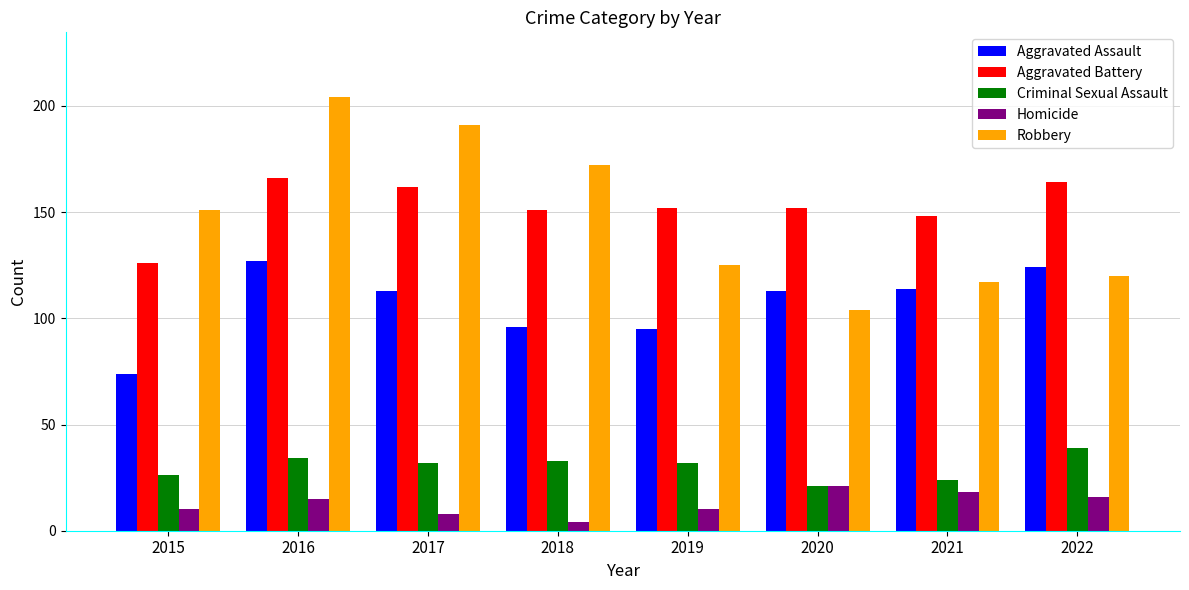

What is the value of the Homicide bar at the 5th from the left?

10